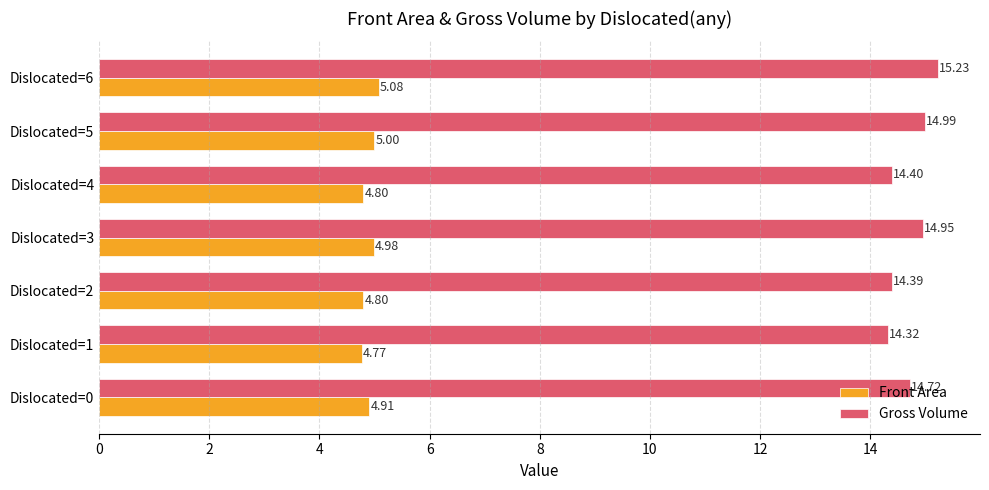

Is the value of Gross Volume at Dislocated=4 greater than the value of Front Area at Dislocated=3?

Yes